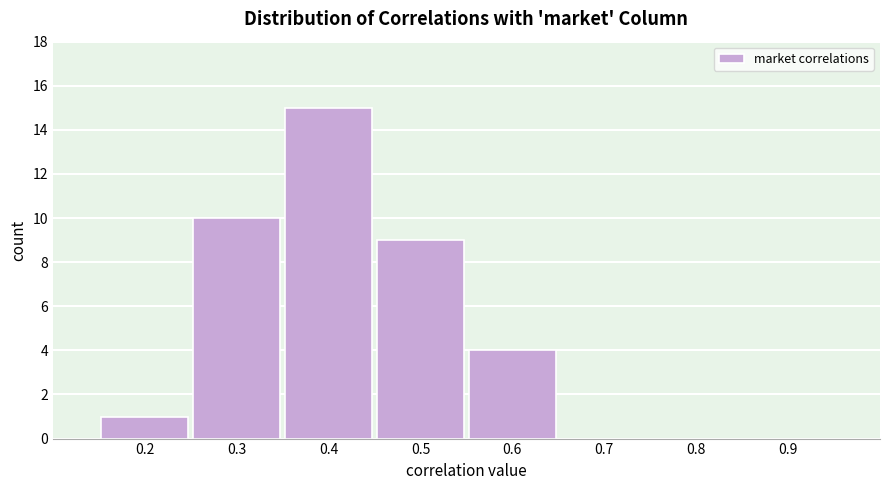

Reading left to right, extract all data points from this chart.

0.2=1	0.3=10	0.4=15	0.5=9	0.6=4	0.7=0	0.8=0	0.9=0